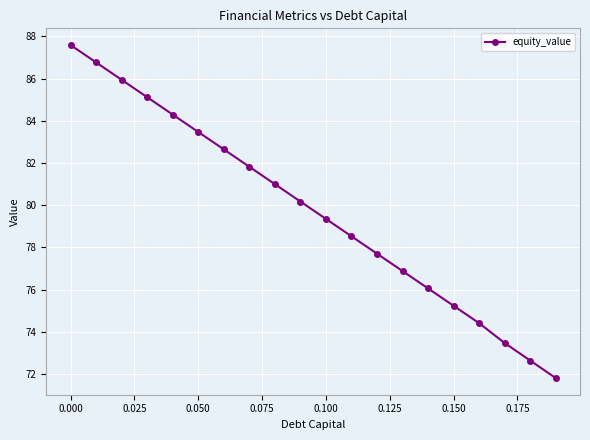

Reading left to right, list all the values displayed in this chart.

87.6	86.8	85.9	85.1	84.3	83.5	82.6	81.8	81.0	80.2	79.4	78.5	77.7	76.9	76.1	75.2	74.4	73.5	72.6	71.8